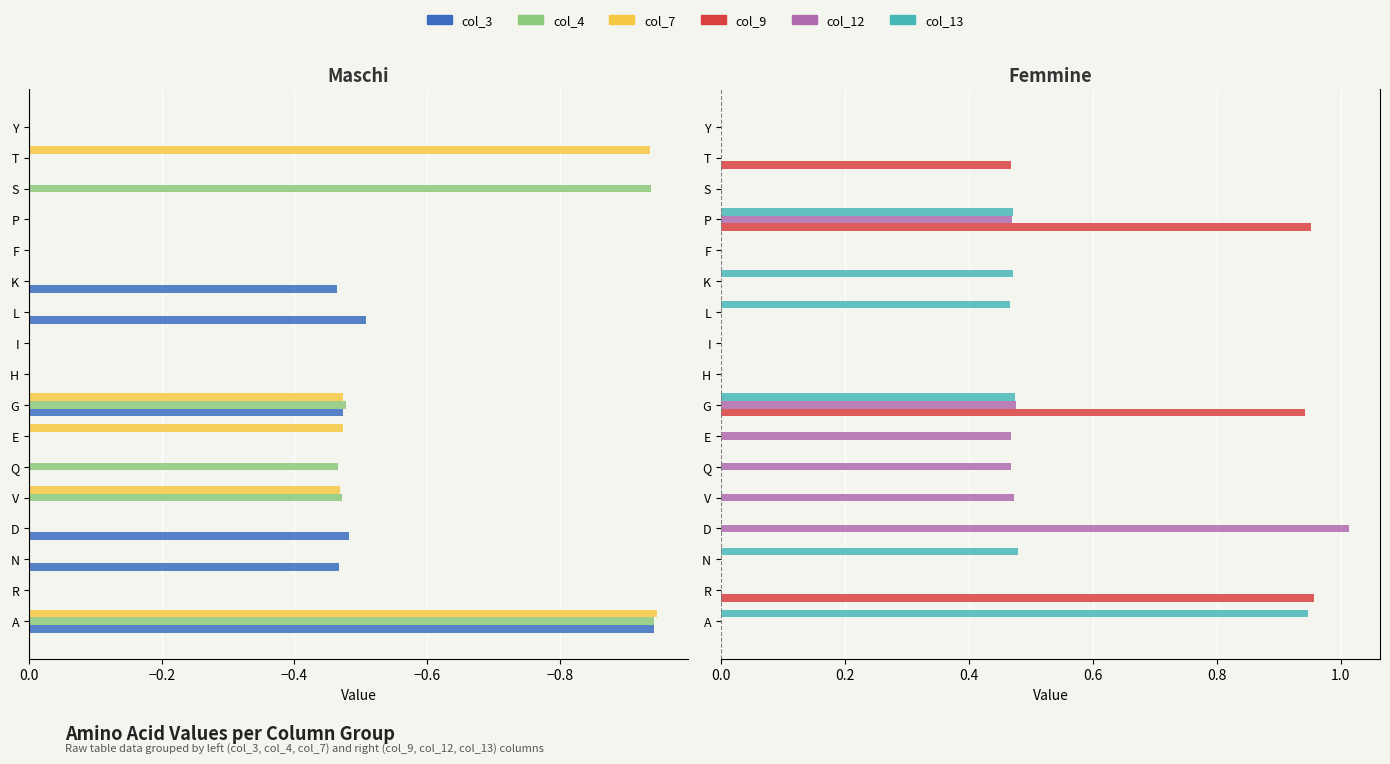

How many bars are there in total?

102